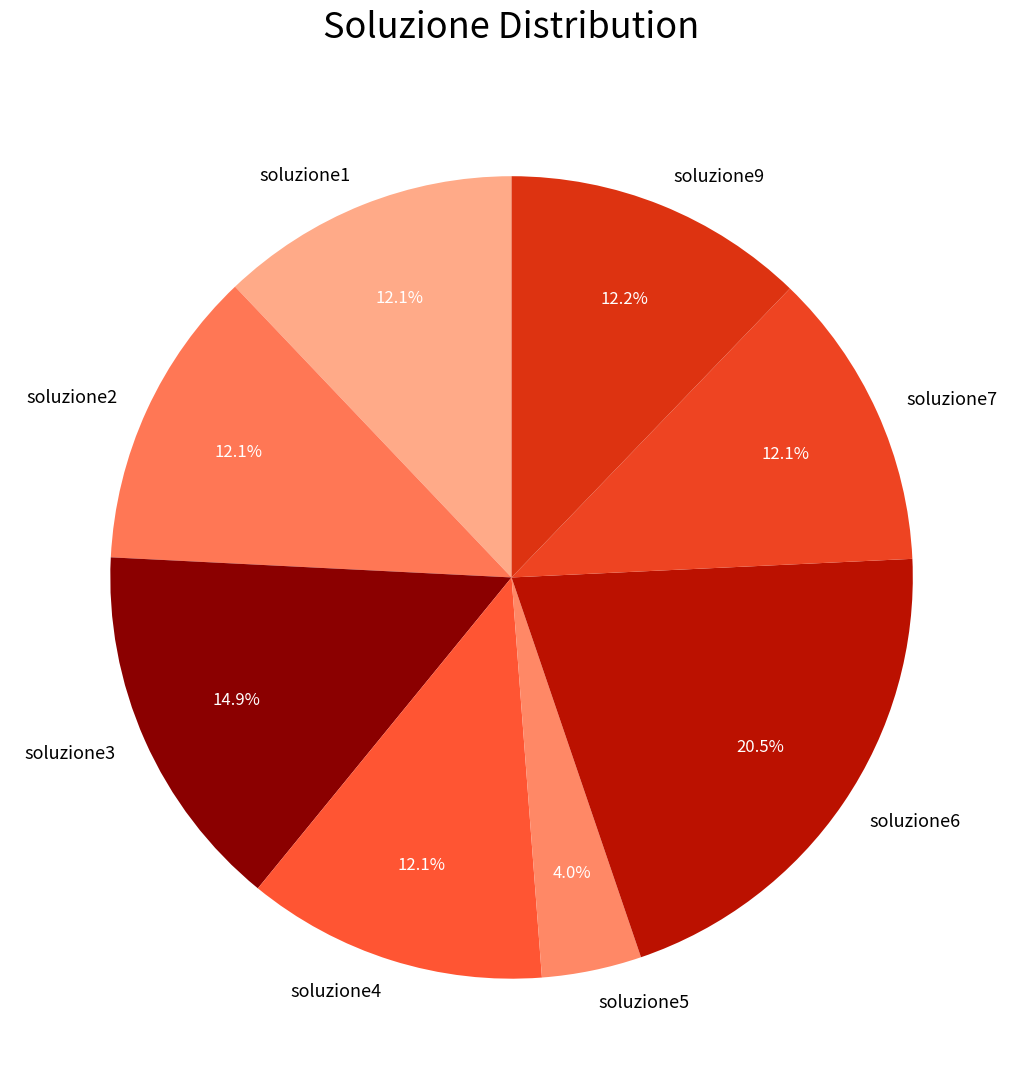

How much of the chart is everything except soluzione3?

85.1%